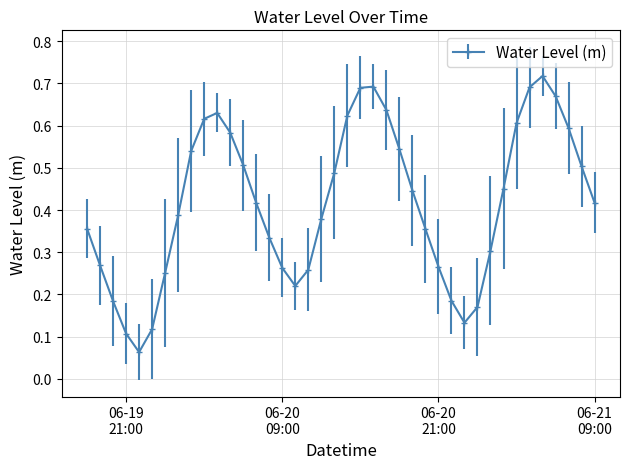

True or false: the data has more than 2 interior local peaks.

True